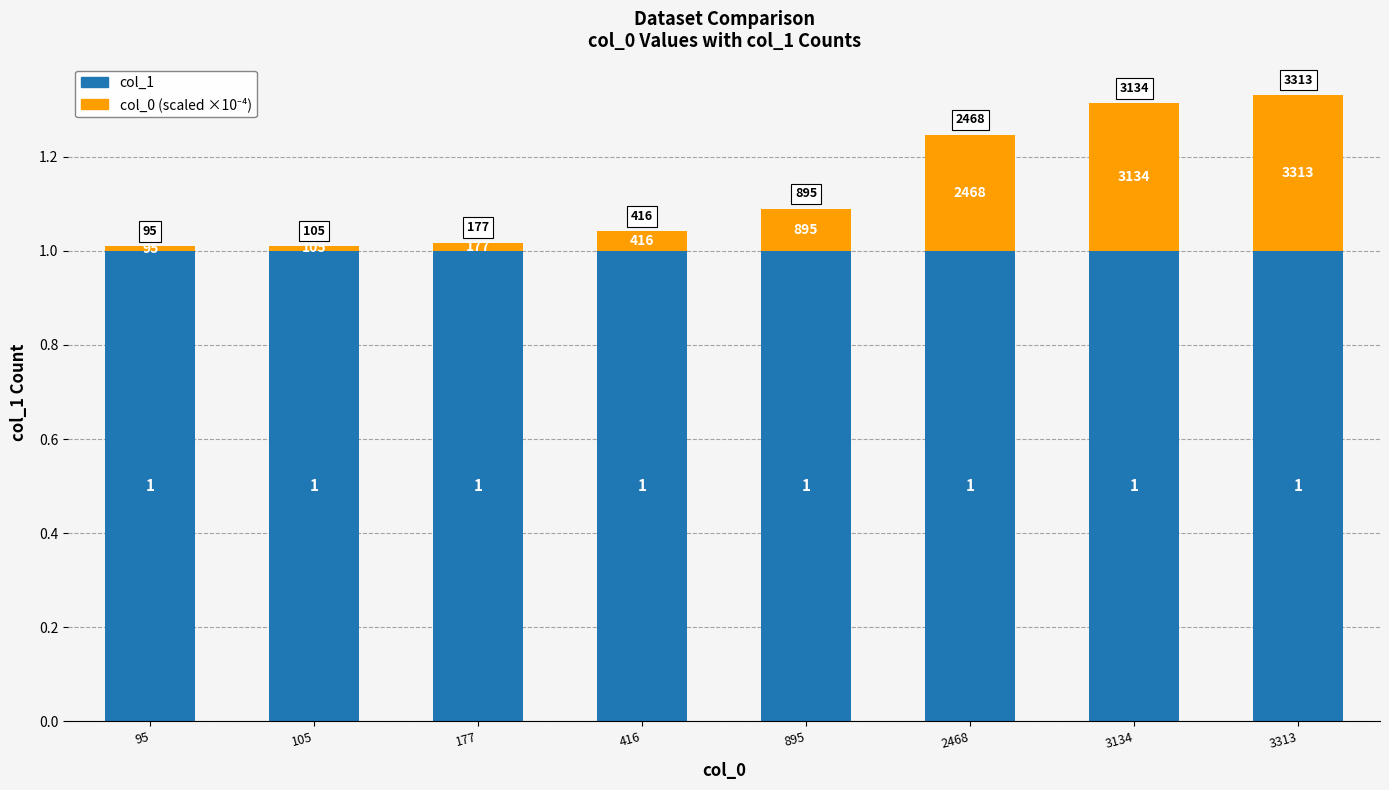

Does the chart contain any negative values?

No